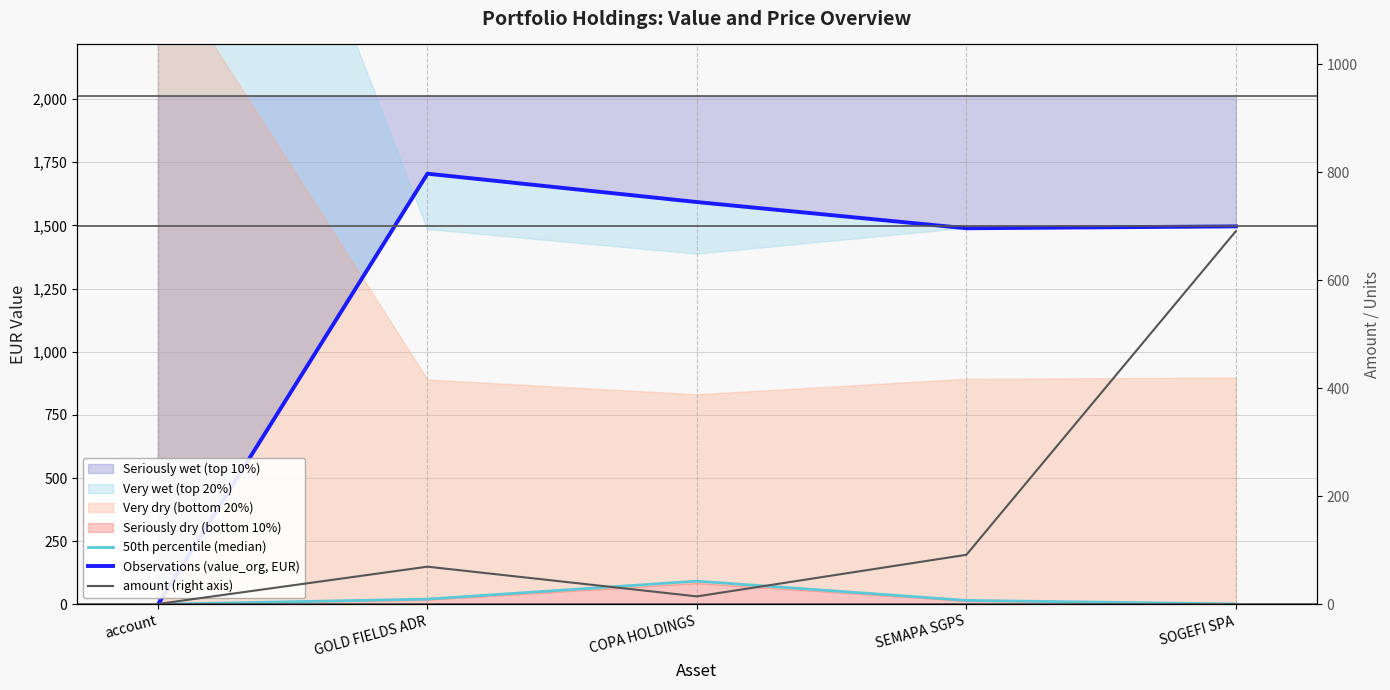

How many values in the Observations (value_org, EUR) series exceed 1496?

3